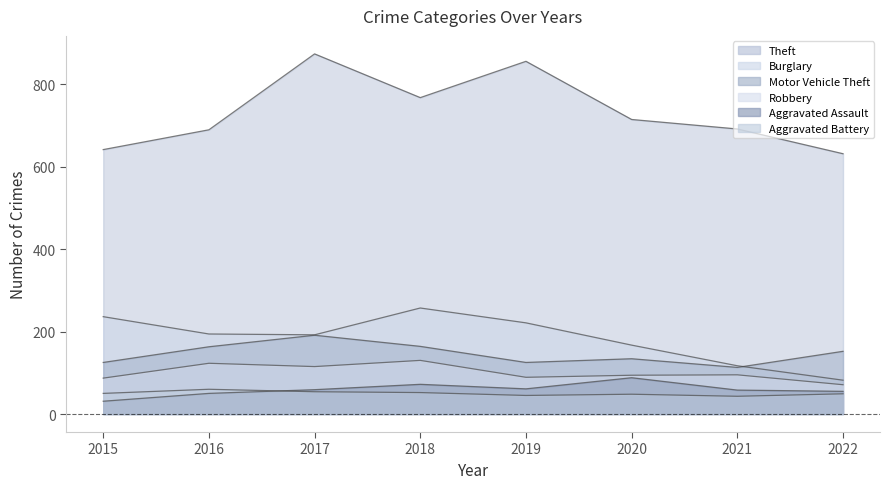

What is the difference between the maximum and second lowest values in the Burglary series?

140